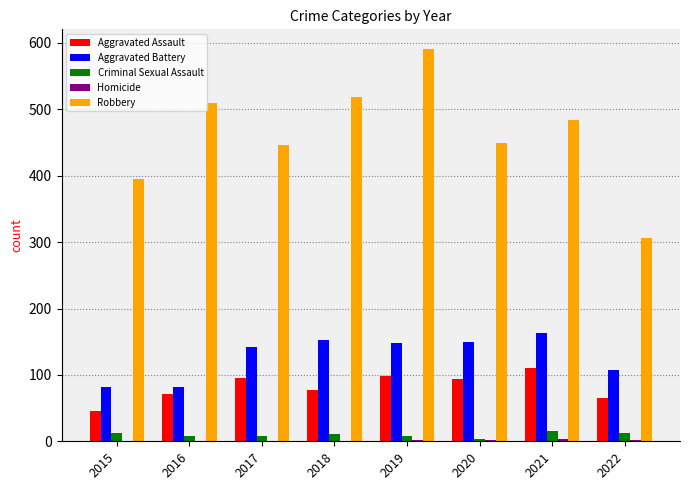

How many groups of bars are there?

8